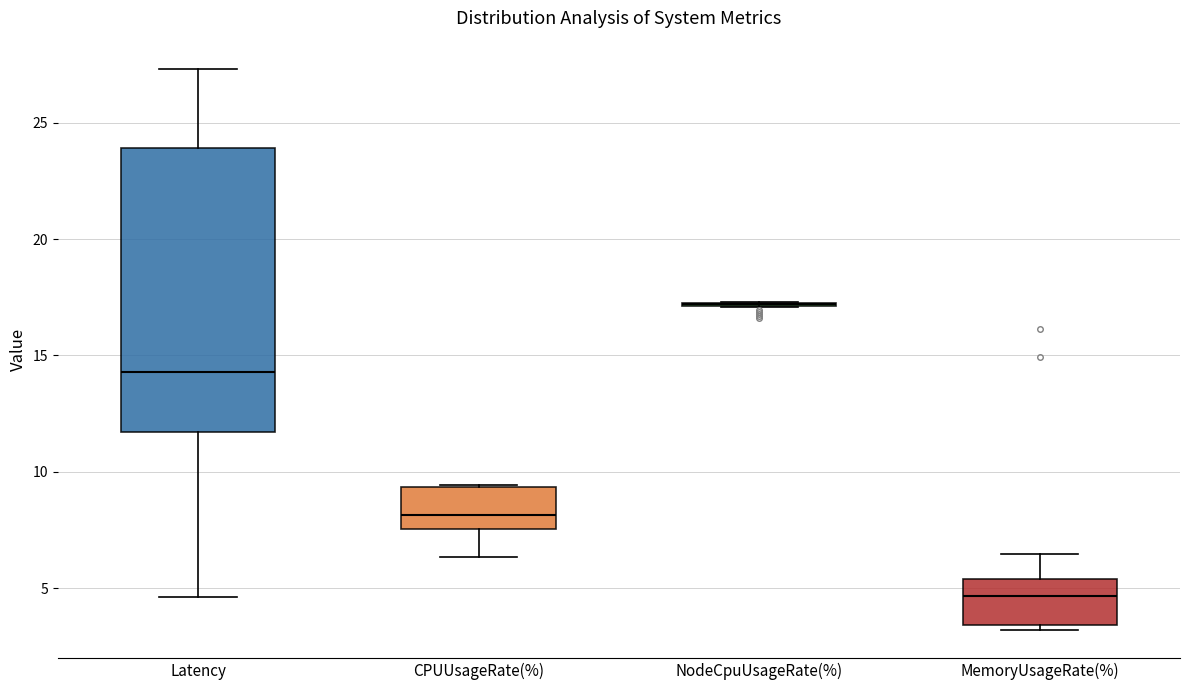

Reading left to right, transcribe this box plot: for each box, give where its median line is, the range the box spans, and where its two whiskers end, as read against the y-axis. The values are not printed on the chart, so give them approximately, as read against the axis.

Latency: median 14.5, box 11.5 to 24.0, whiskers 4.5 to 27.5
CPUUsageRate(%): median 8.0, box 7.5 to 9.5, whiskers 6.5 to 9.5
NodeCpuUsageRate(%): box collapsed to a line at 17.0, whiskers 17.0 to 17.5
MemoryUsageRate(%): median 4.5, box 3.5 to 5.5, whiskers 3.0 to 6.5